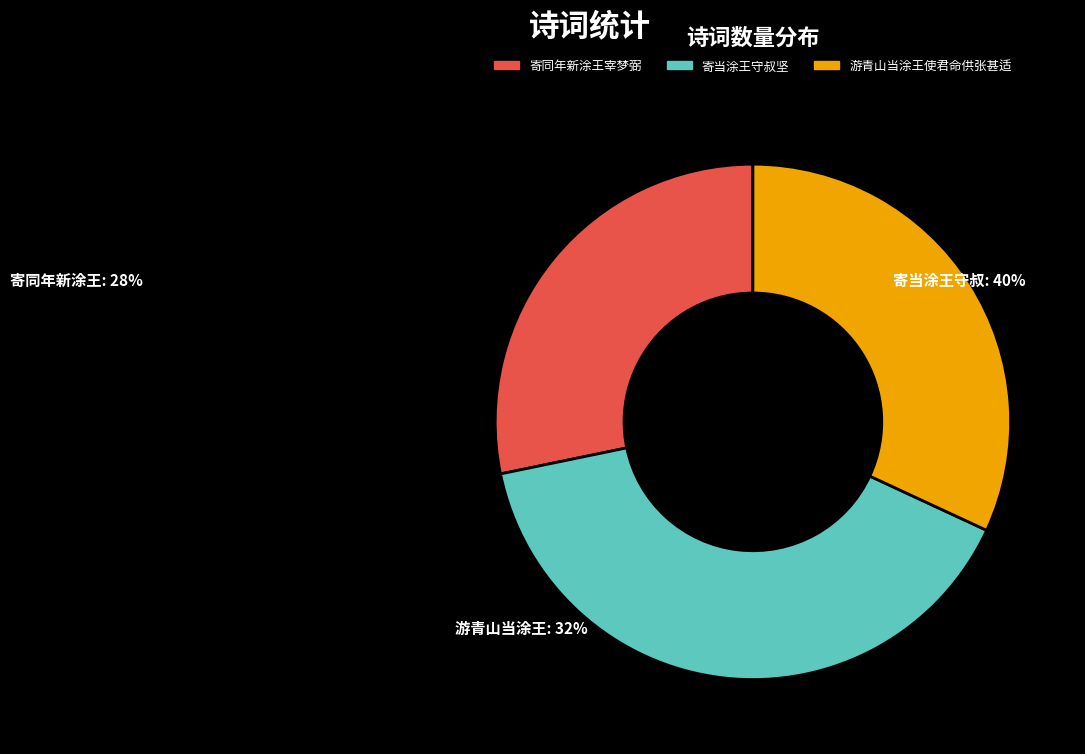

Do 寄当涂王守叔坚 and 寄同年新涂王宰梦弼 together represent more than half of the pie?

Yes